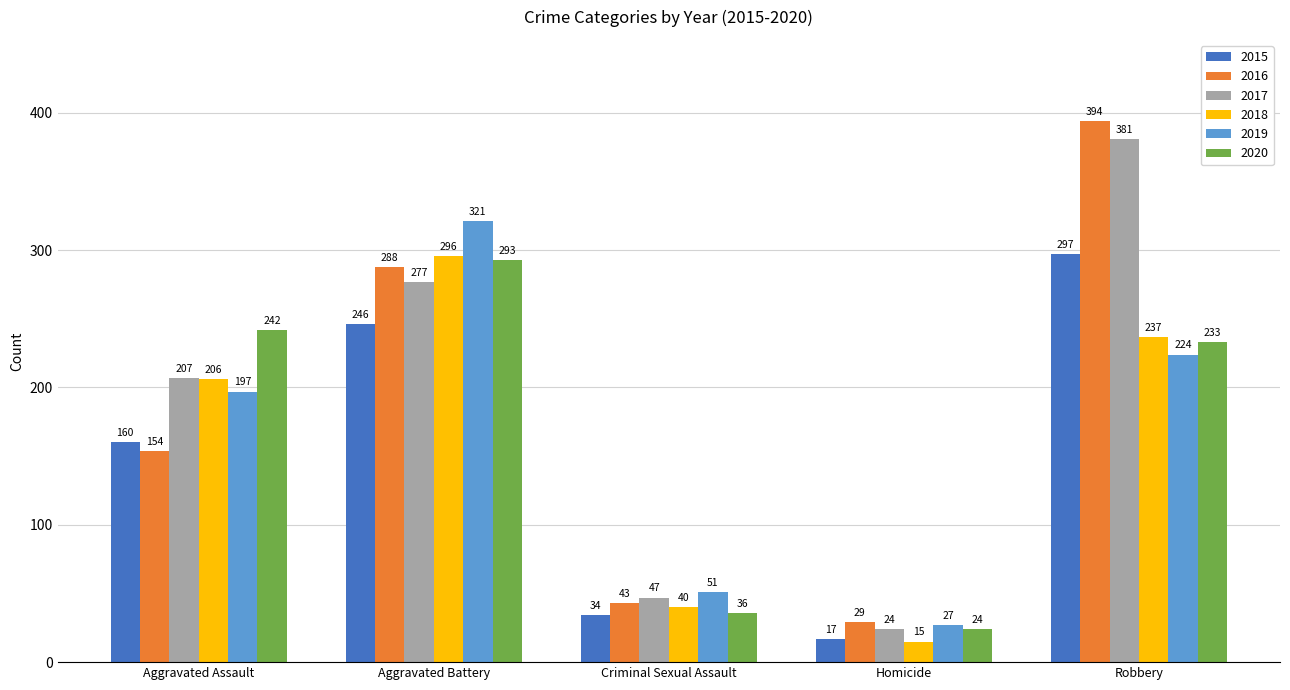

Which series has the largest total across all categories?

2017